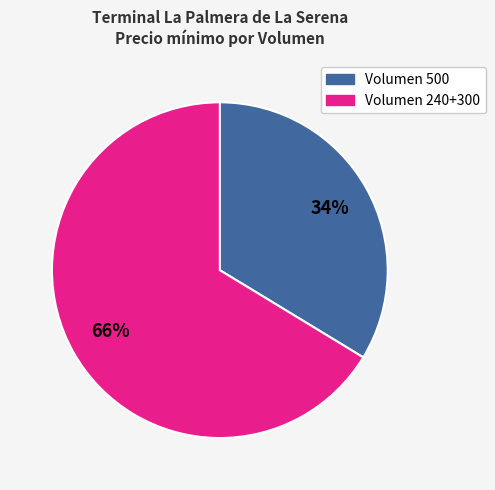

To the nearest percent, what is the average slice percentage?

50%